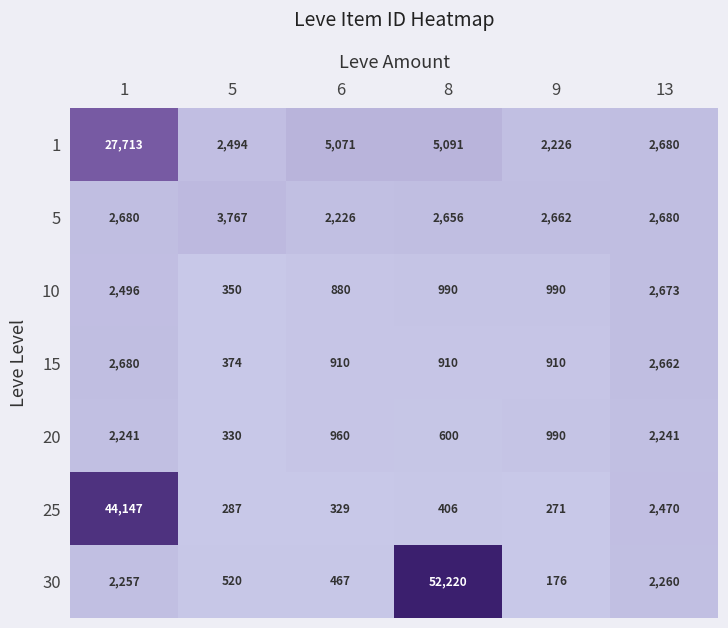

Read the 5 value at 8.

2656